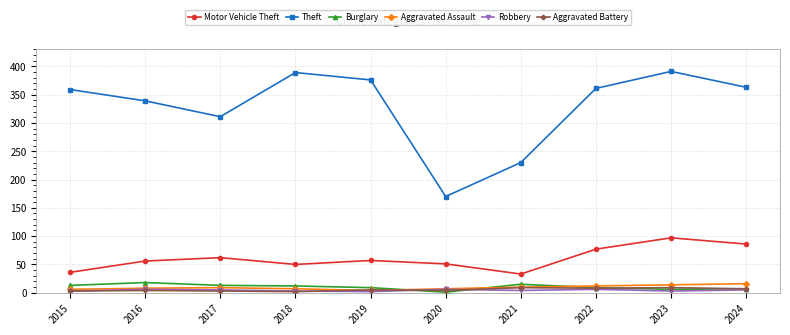

At which label is Motor Vehicle Theft closest to 65?

2017